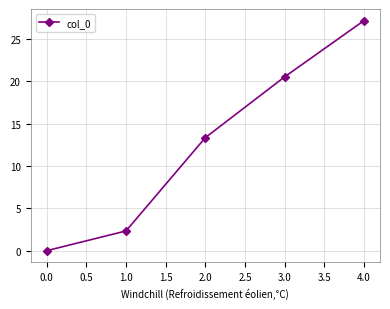

How many lines are shown in the chart?

1